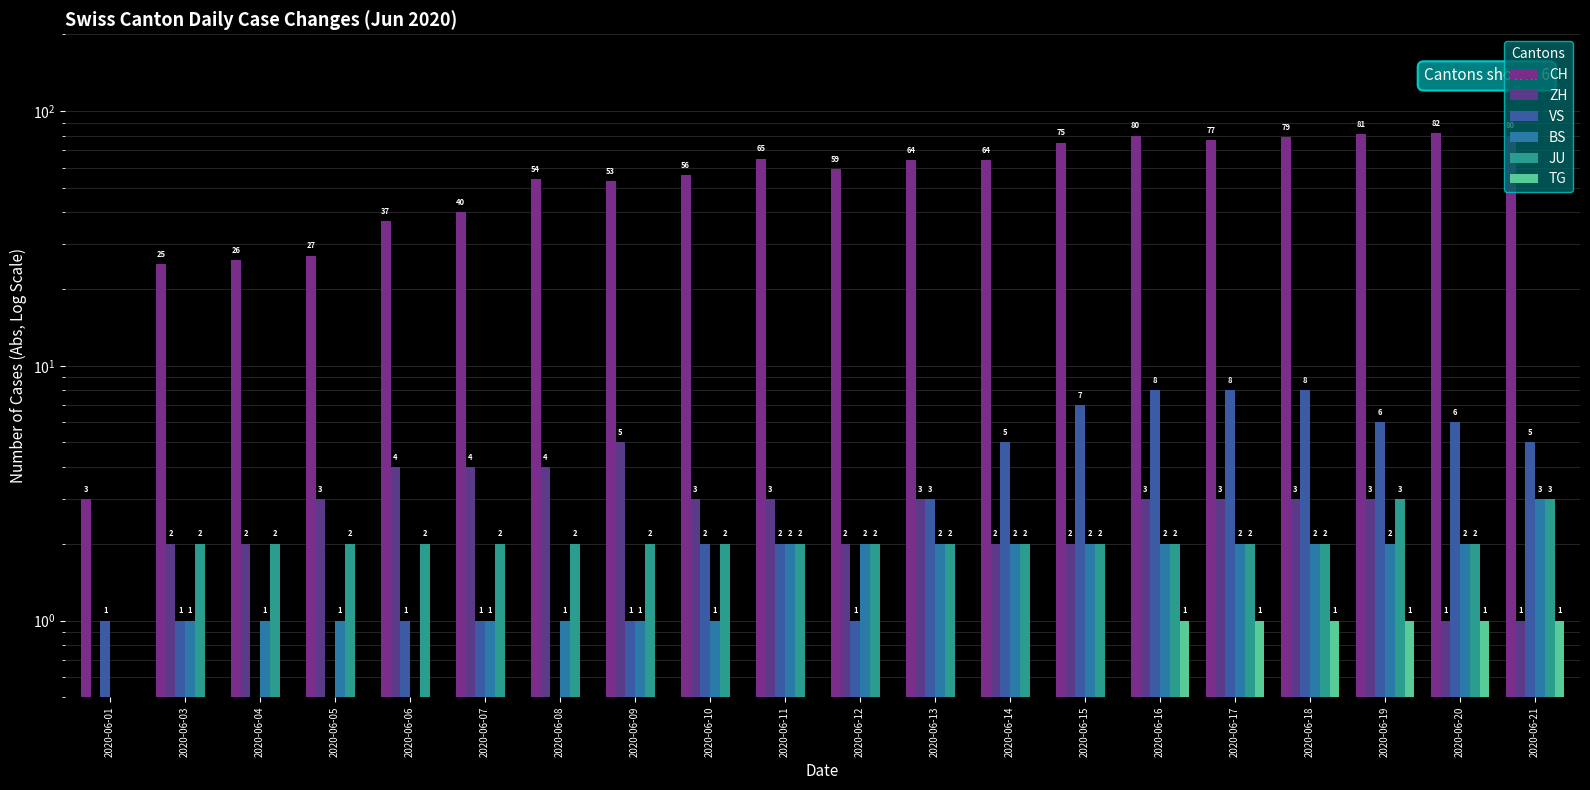

Between 2020-06-11 and 2020-06-04, which is larger?

2020-06-11